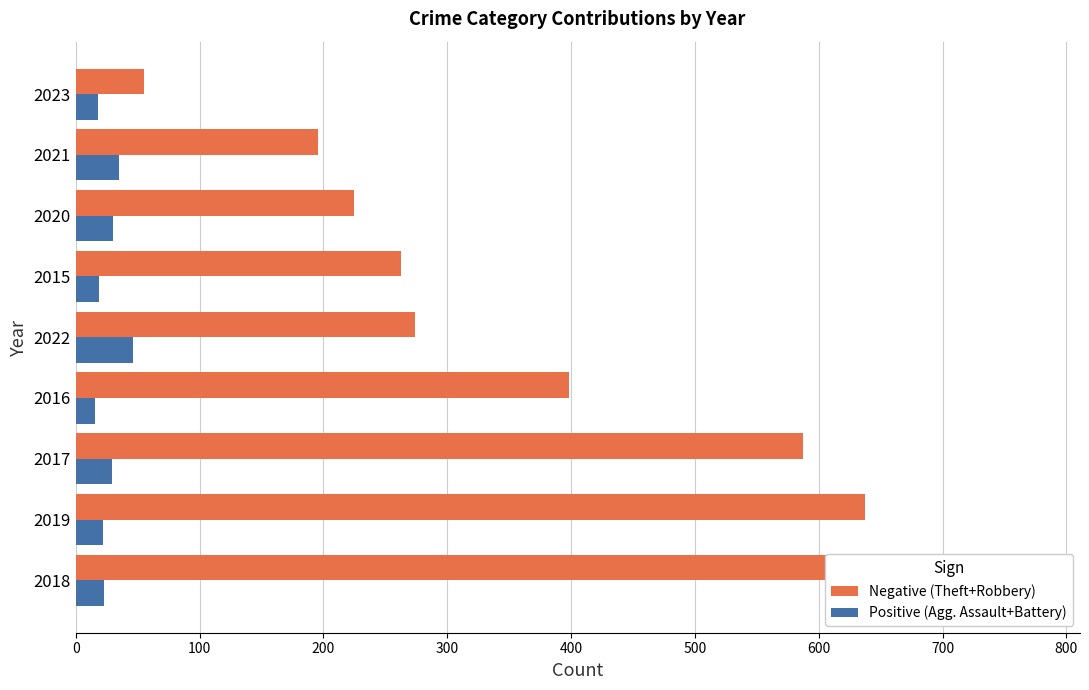

What is the average value of the Negative (Theft+Robbery) series?

379